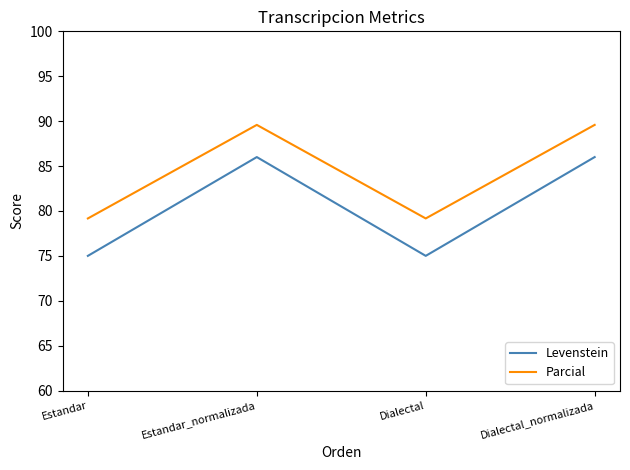

What is the average value of the Parcial series?

84.4